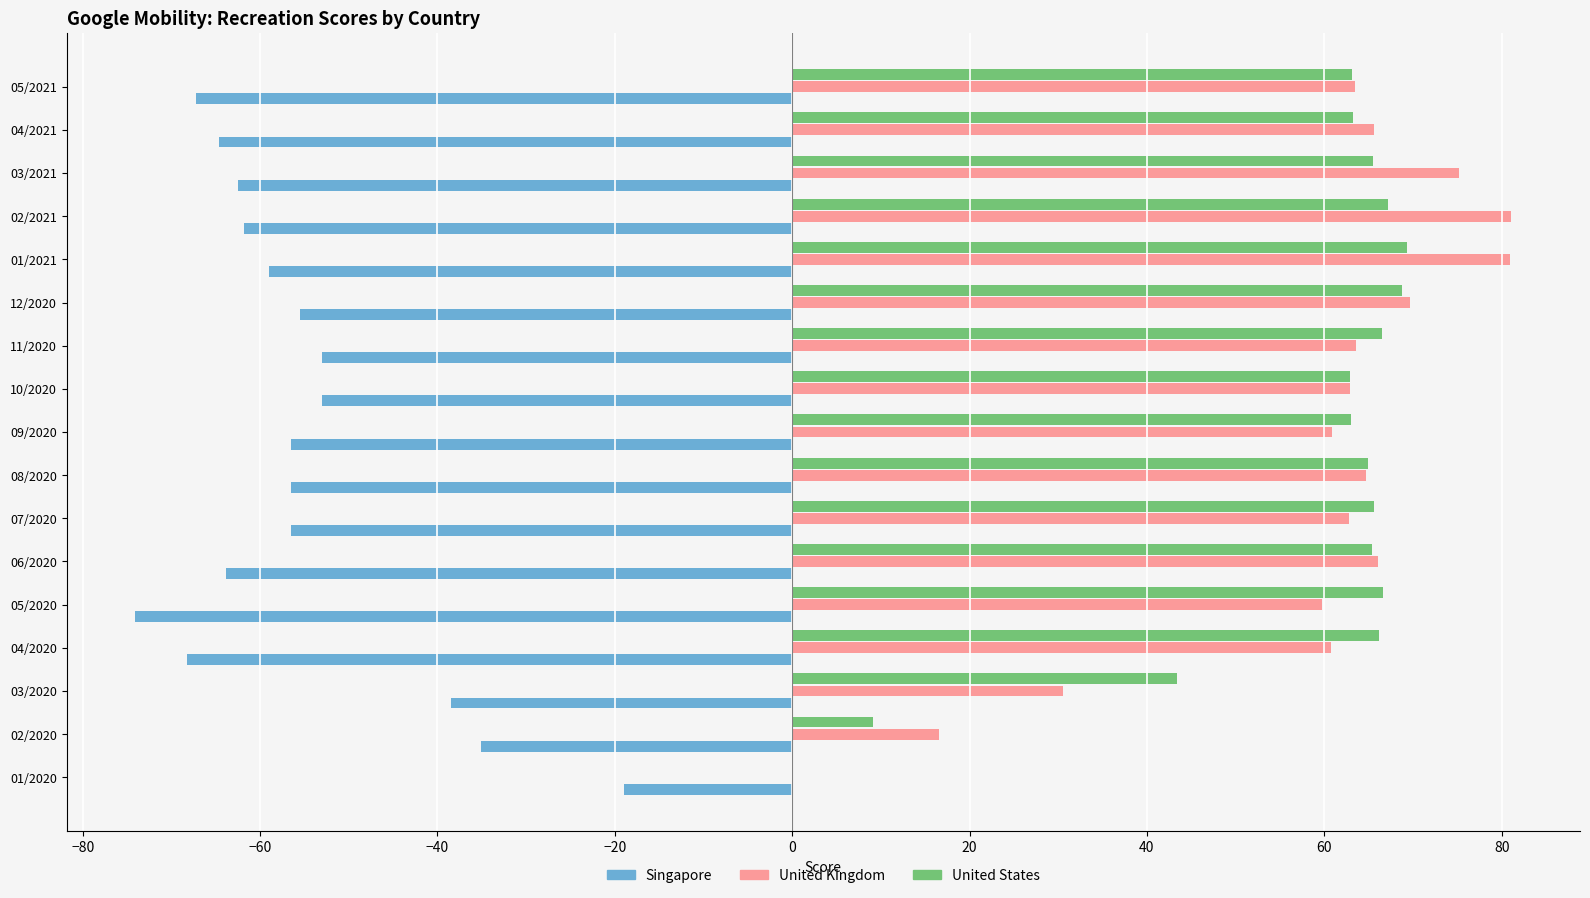

What is the total value across all series at 03/2021?

78.2